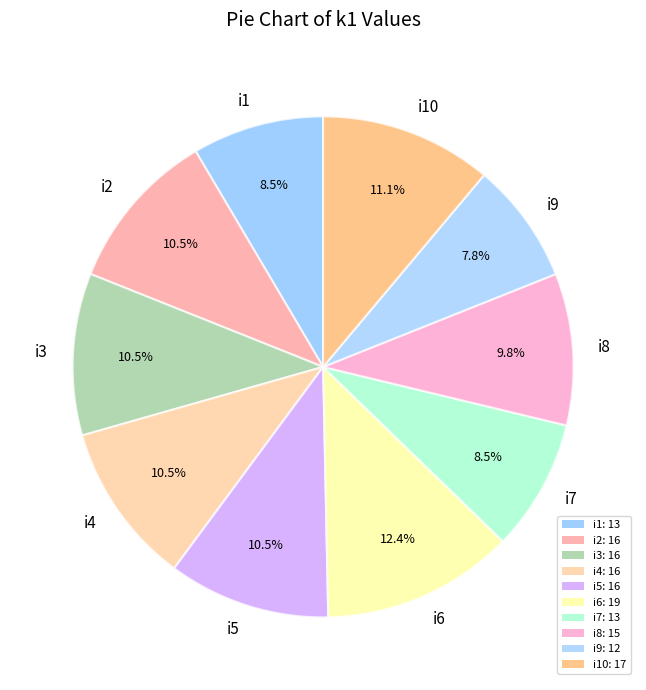

The i7 slice represents 23% of the pie. True or false?

False